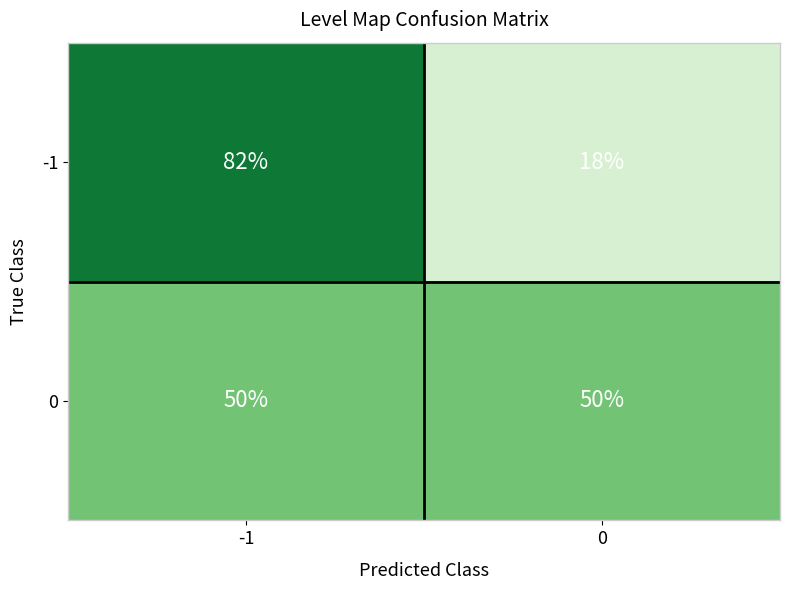

What is the spread (max minus min) of values at 0?

32